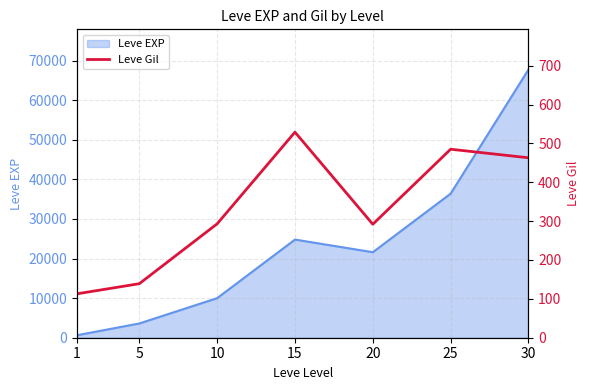

What is the highest value of the Leve EXP series?

67730